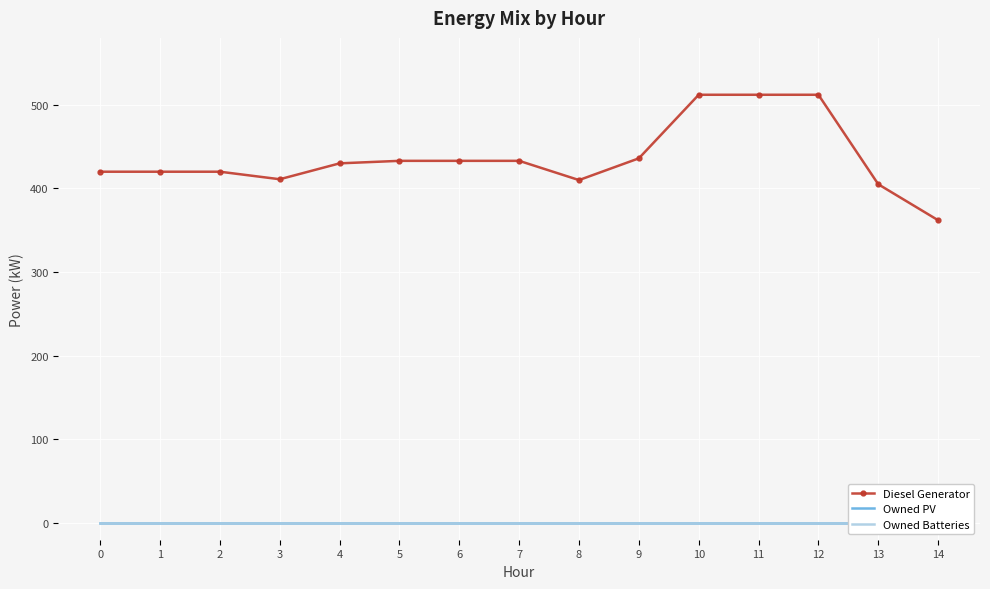

How many lines are shown in the chart?

3